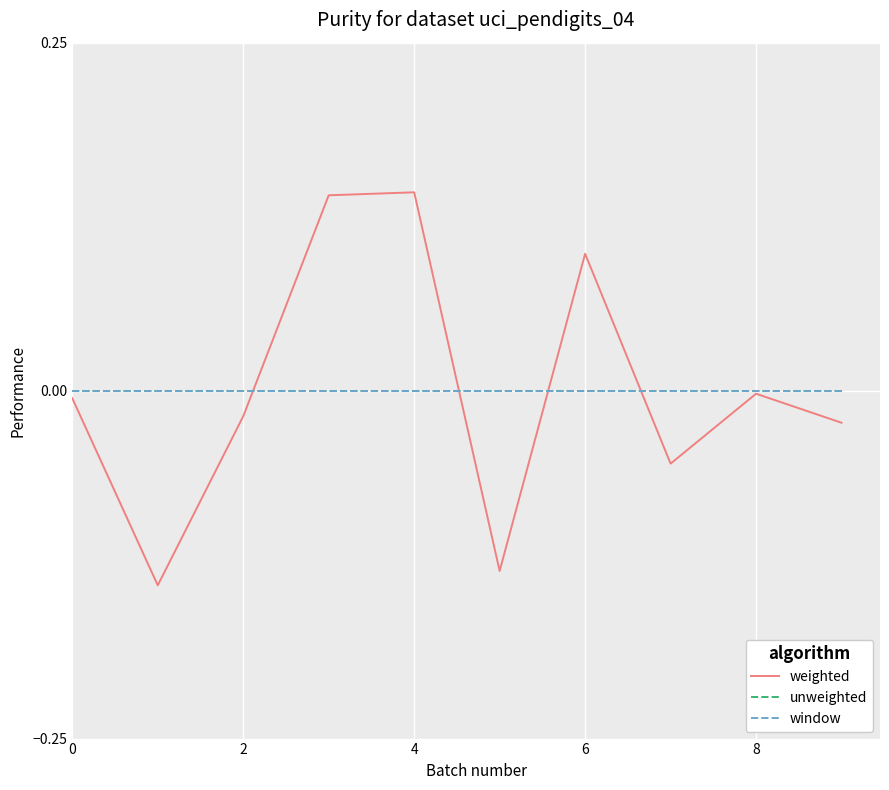

Reading left to right, list all the values displayed in this chart.

weighted: -0.0	-0.1	-0.0	0.1	0.1	-0.1	0.1	-0.1	-0.0	-0.0
unweighted: 0.0	0.0	0.0	0.0	0.0	0.0	0.0	0.0	0.0	0.0
window: 0.0	0.0	0.0	0.0	0.0	0.0	0.0	0.0	0.0	0.0